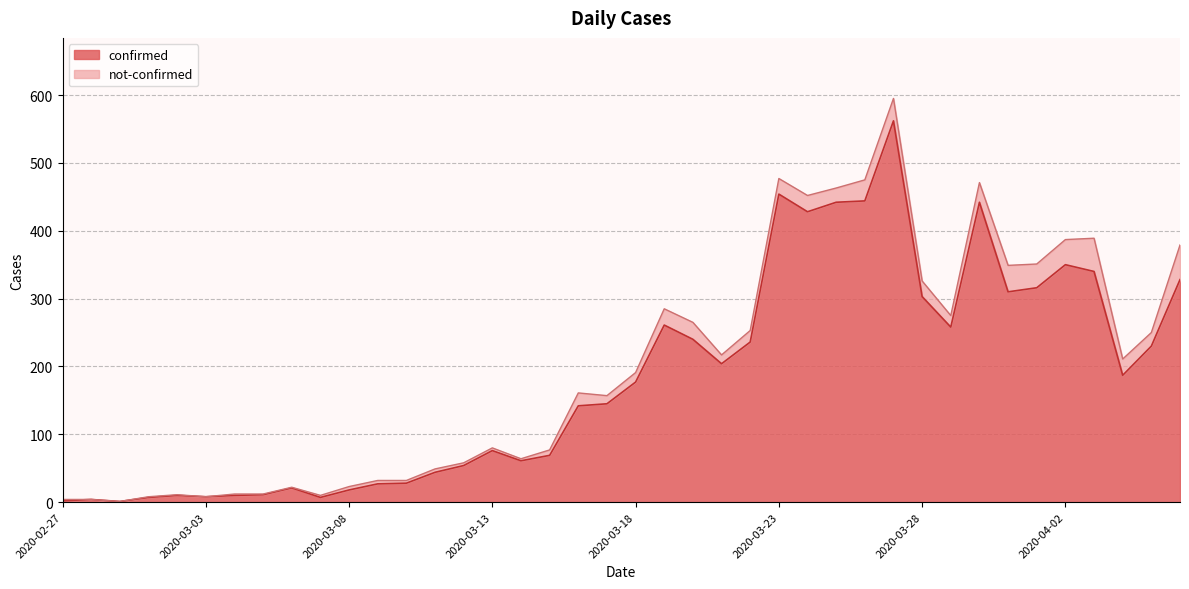

Where is the data nearest to the value 281?

2020-03-19